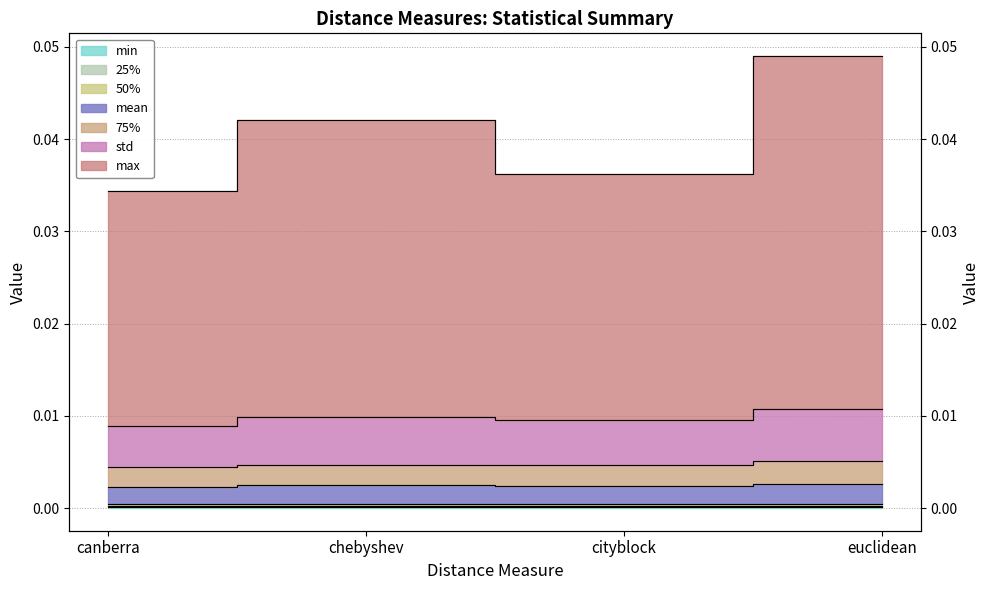

True or false: mean has more than 2 points higher than both neighbors.

False